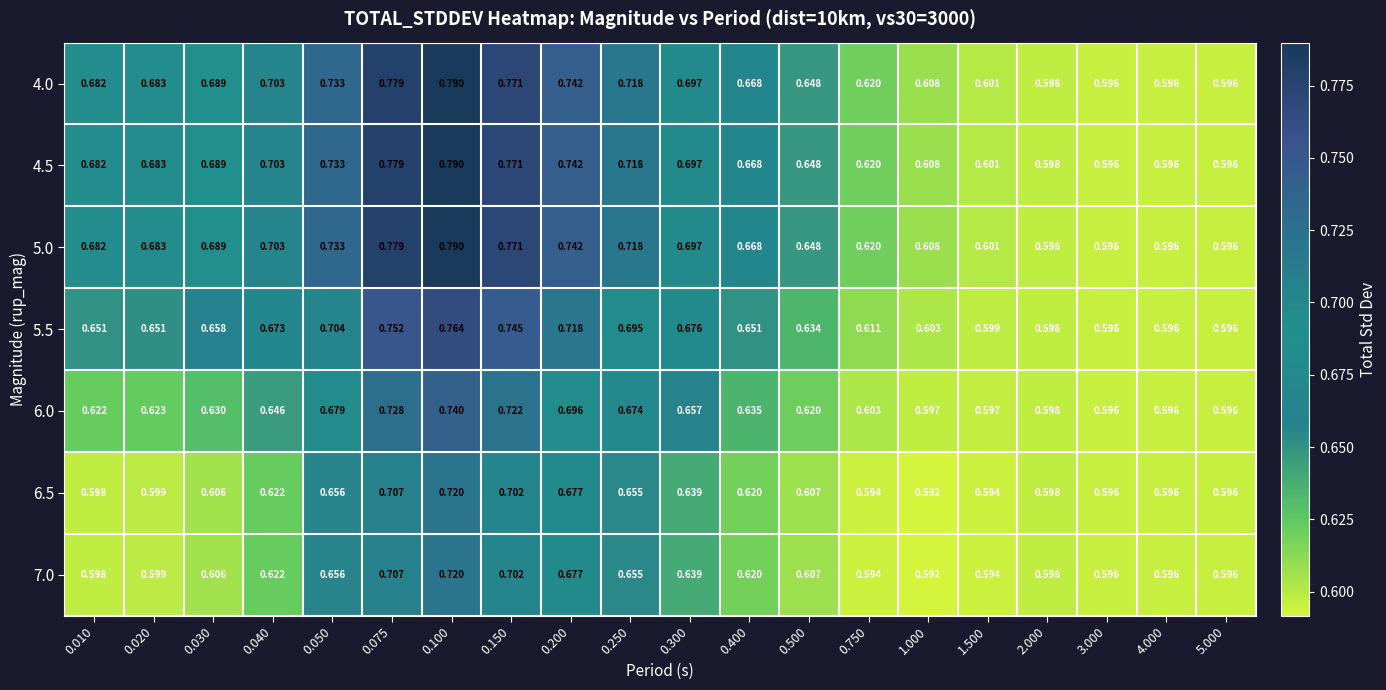

Is the value of 5.0 at 1.000 greater than the value of 4.5 at 0.500?

No